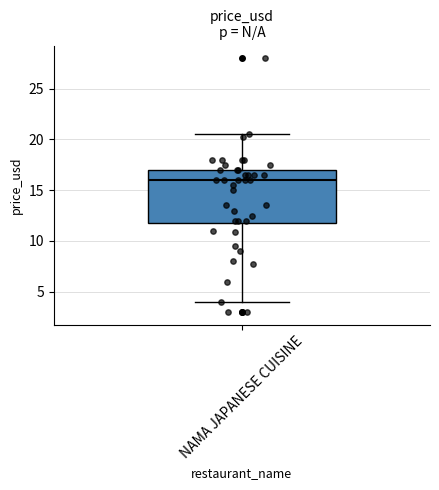

Read this box plot against the y-axis: the position of the median line, the range covered by the box, and the ends of both whiskers. The values are not printed on the chart, so give them approximately, as read against the axis.

median 16.0, box 12.0 to 17.0, whiskers 4.0 to 20.5